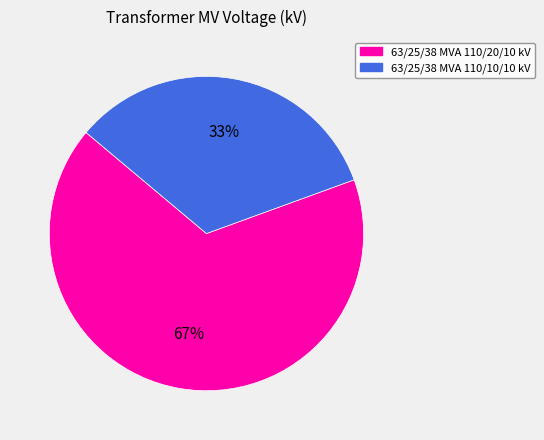

To the nearest percent, what percentage of the pie is 63/25/38 MVA 110/20/10 kV?

67%